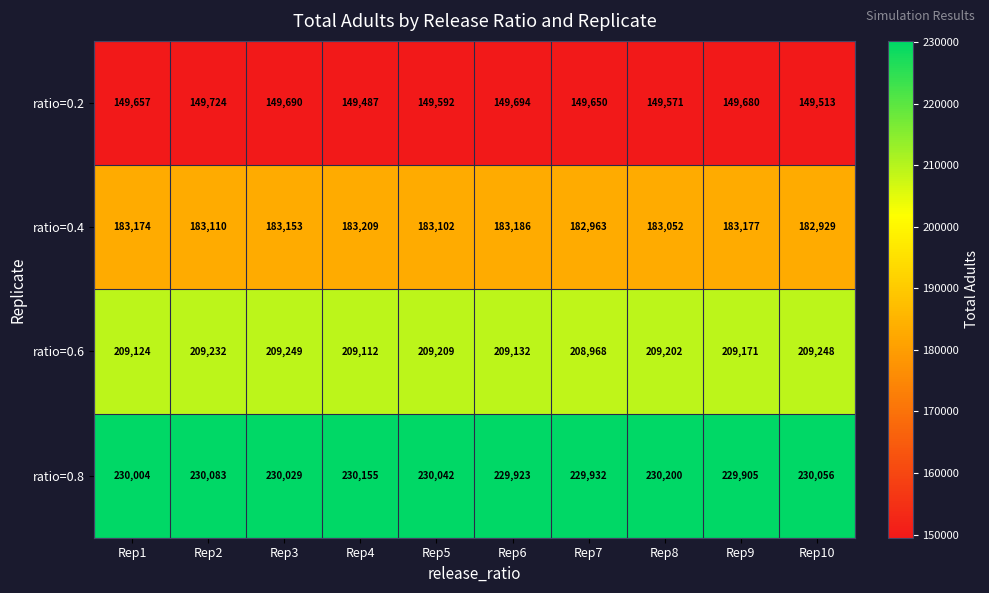

What is the difference between the ratio=0.8 values at Rep7 and Rep6?

9